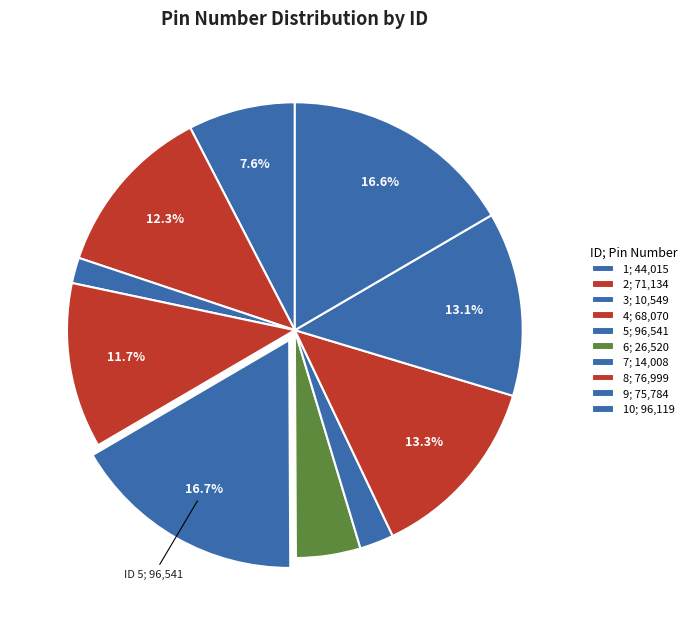

How many segments does this pie chart have?

10